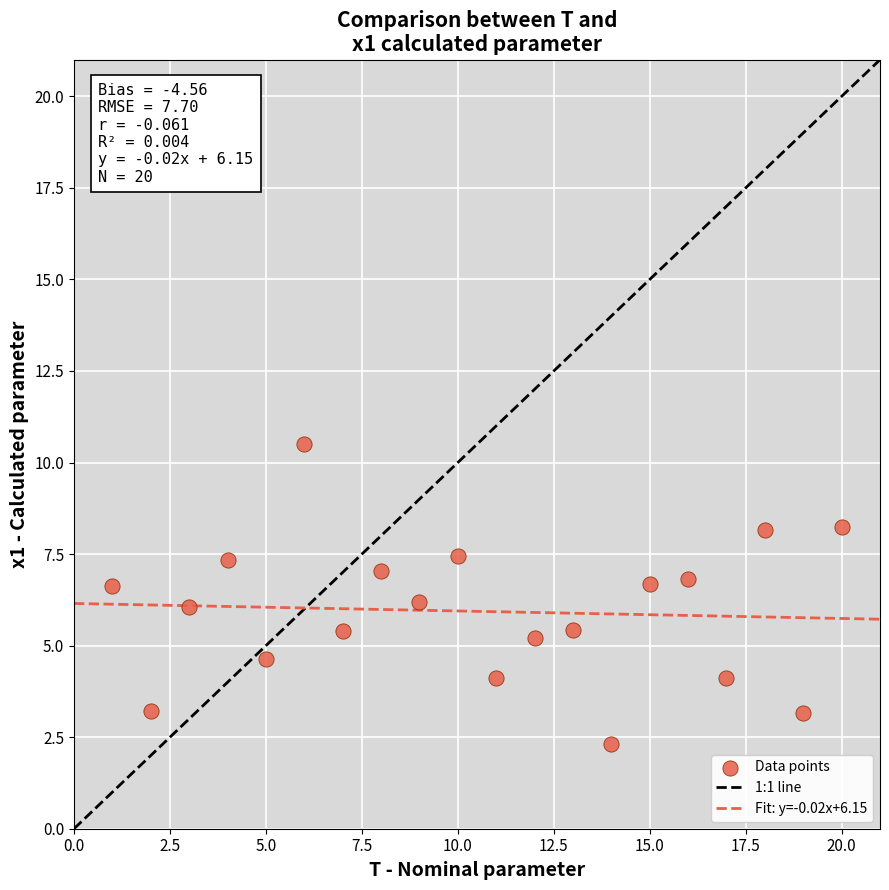

What is the range of X values (max minus min)?

19.0